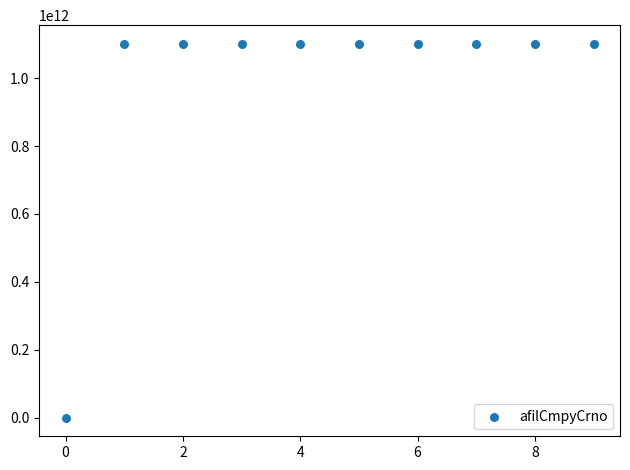

What is the range of Y values (max minus min)?

1101113326588